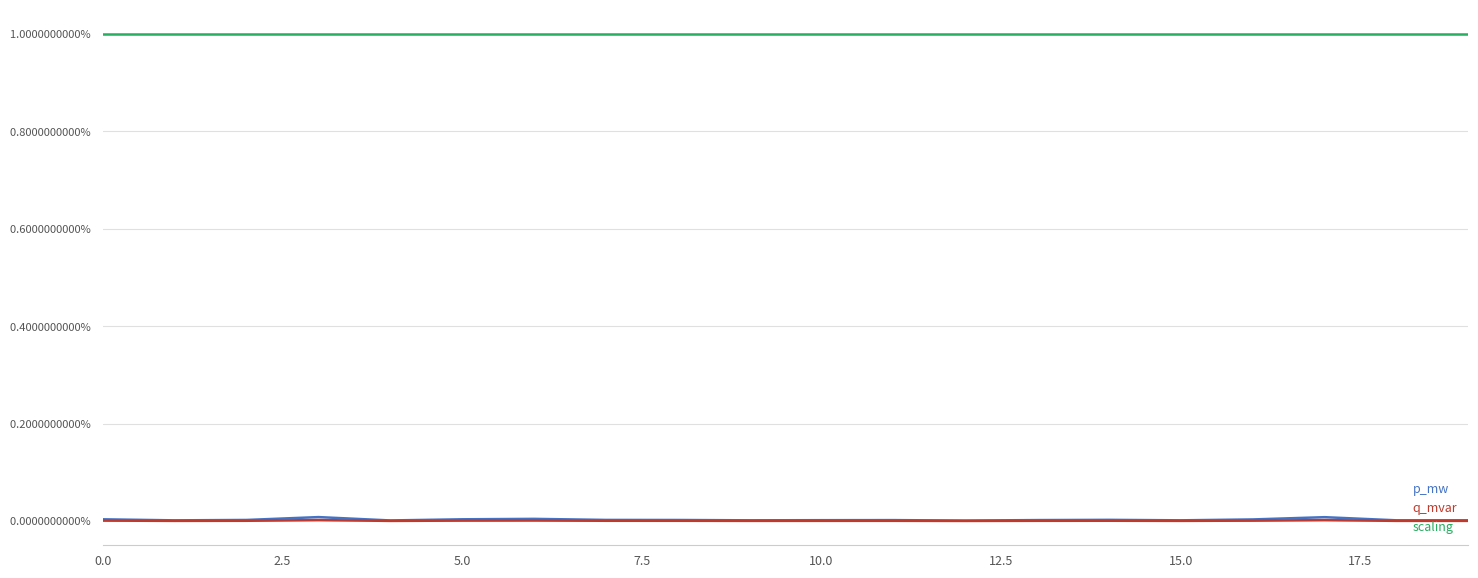

Which series has the largest total across all categories?

scaling